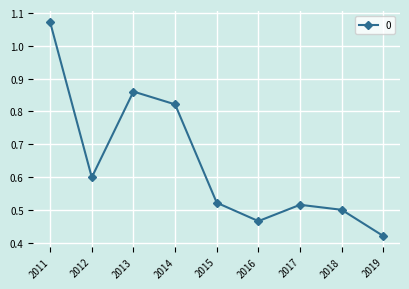

How many lines are shown in the chart?

1